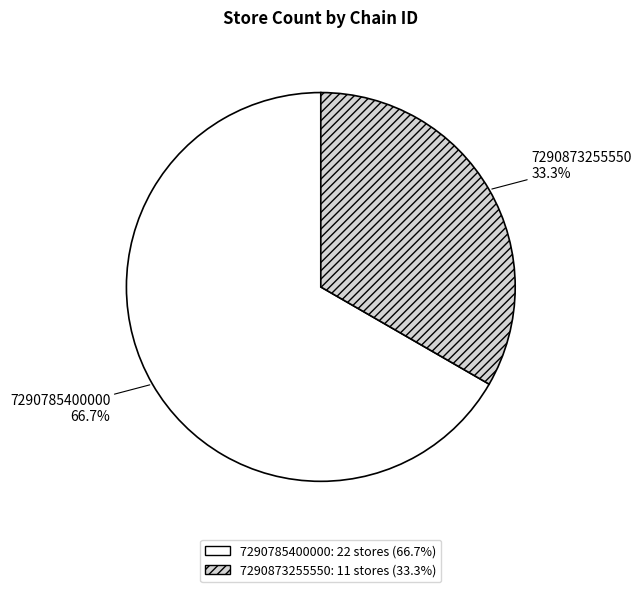

Combined, what portion of the pie is 7290785400000 and 7290873255550?

100.0%